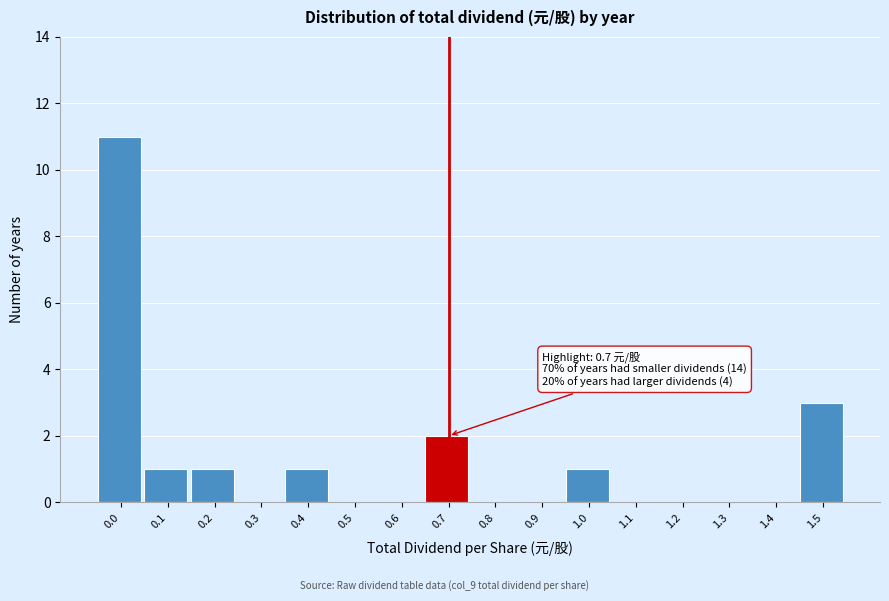

Reading left to right, what are all the values shown in this chart?

0.0=11	0.1=1	0.2=1	0.3=0	0.4=1	0.5=0	0.6=0	0.7=2	0.8=0	0.9=0	1.0=1	1.1=0	1.2=0	1.3=0	1.4=0	1.5=3